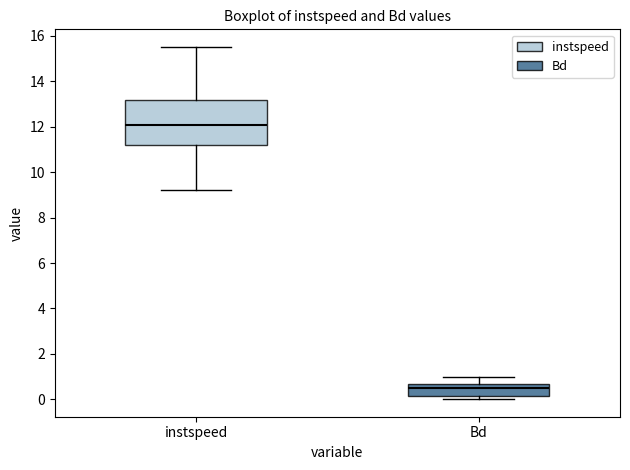

Which box is the tallest, from its lower edge to its upper edge?

instspeed